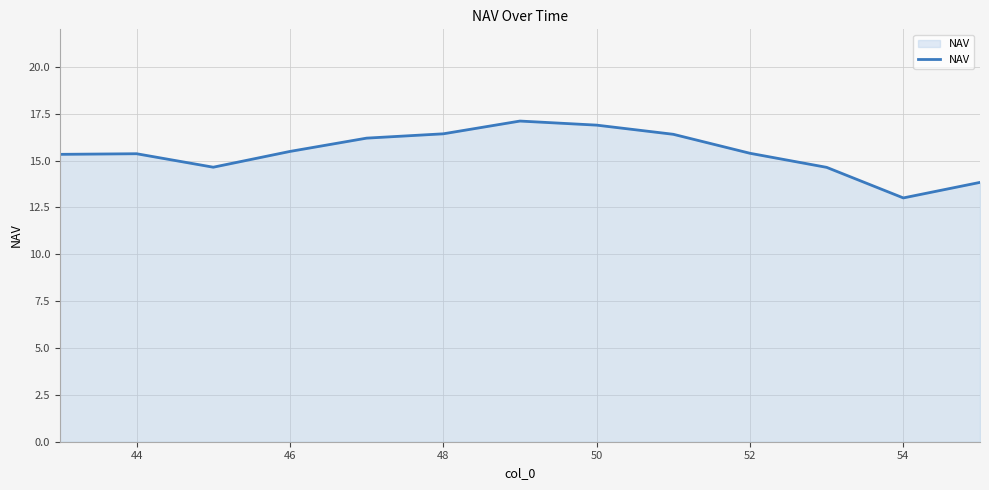

What is the minimum value shown in the chart?

13.0